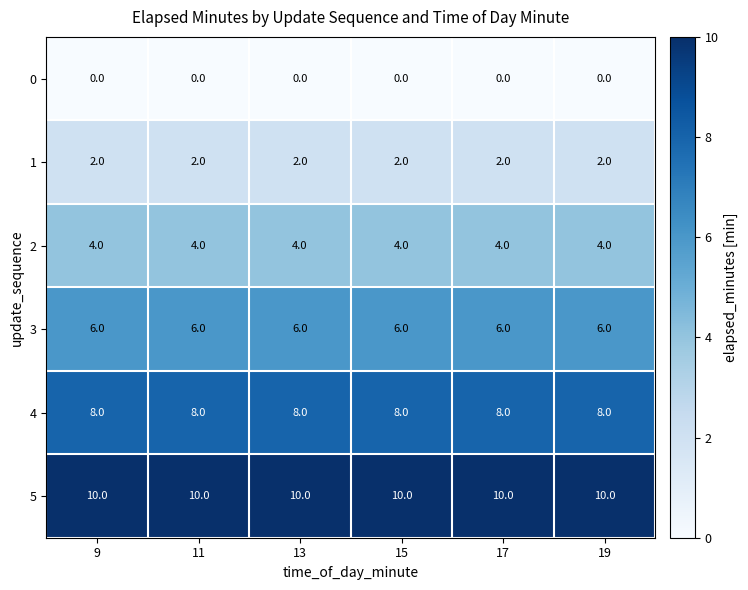

True or false: 4 has a value of 12 at 9.

False